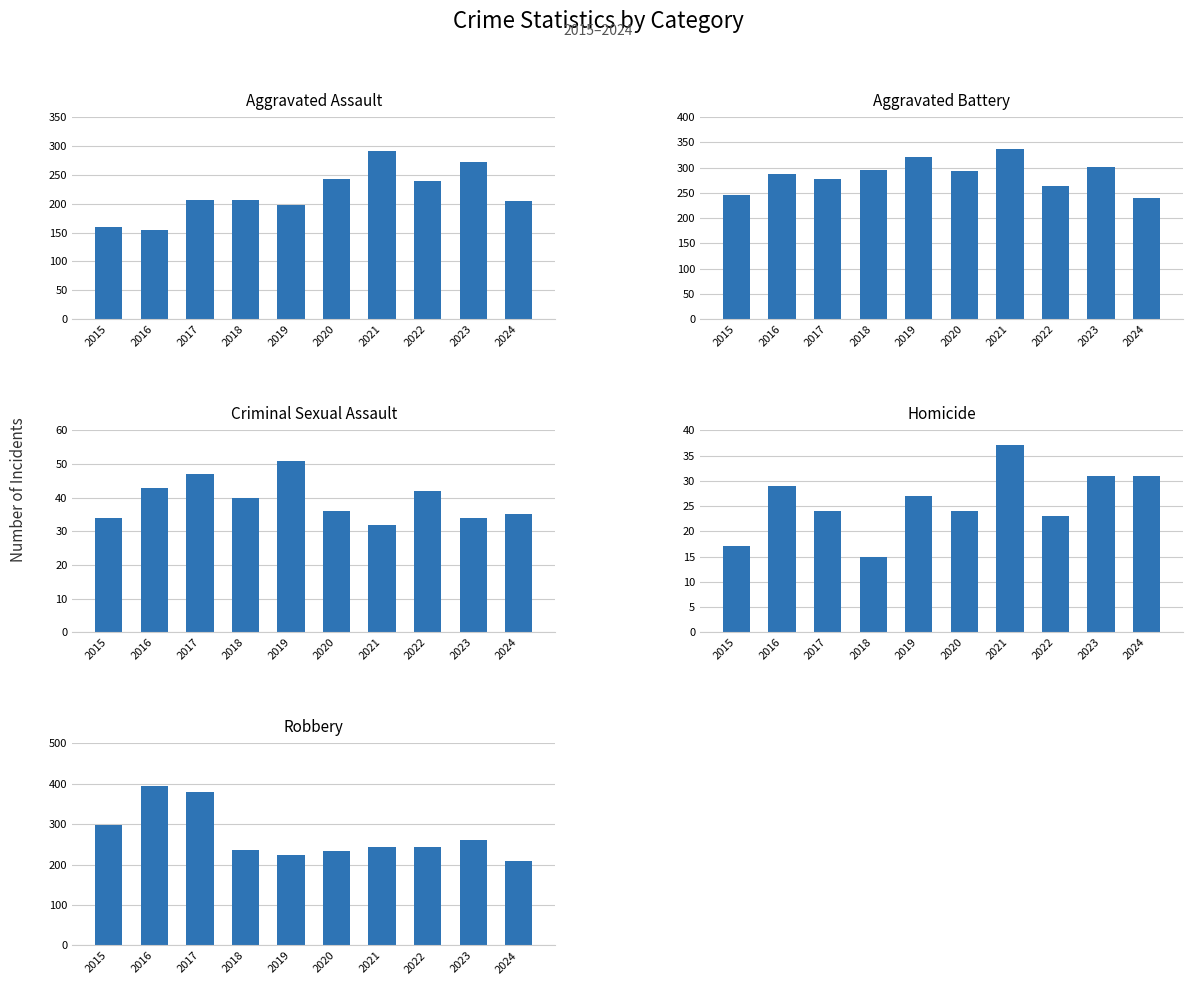

Where does the Criminal Sexual Assault series first go above 40?

2016